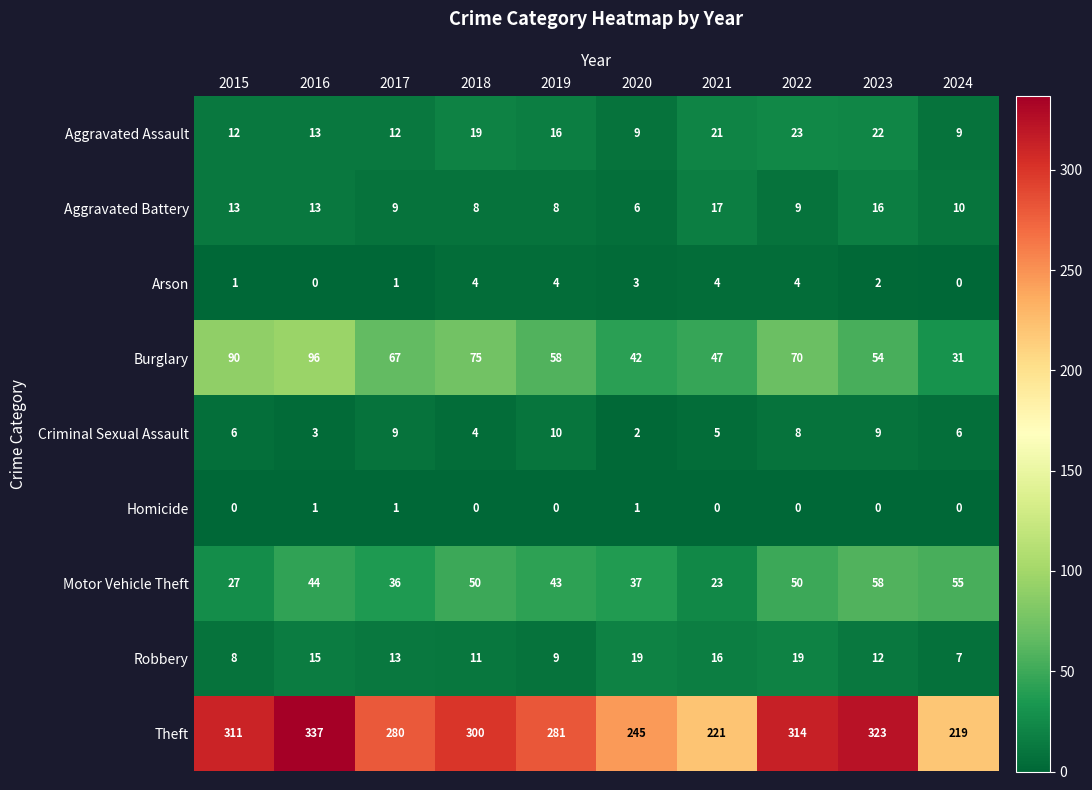

What is the sum of all Robbery values?

129